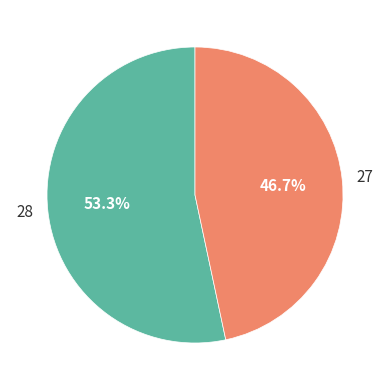

What is the ratio of the value at 27 to the value at 28?

0.9